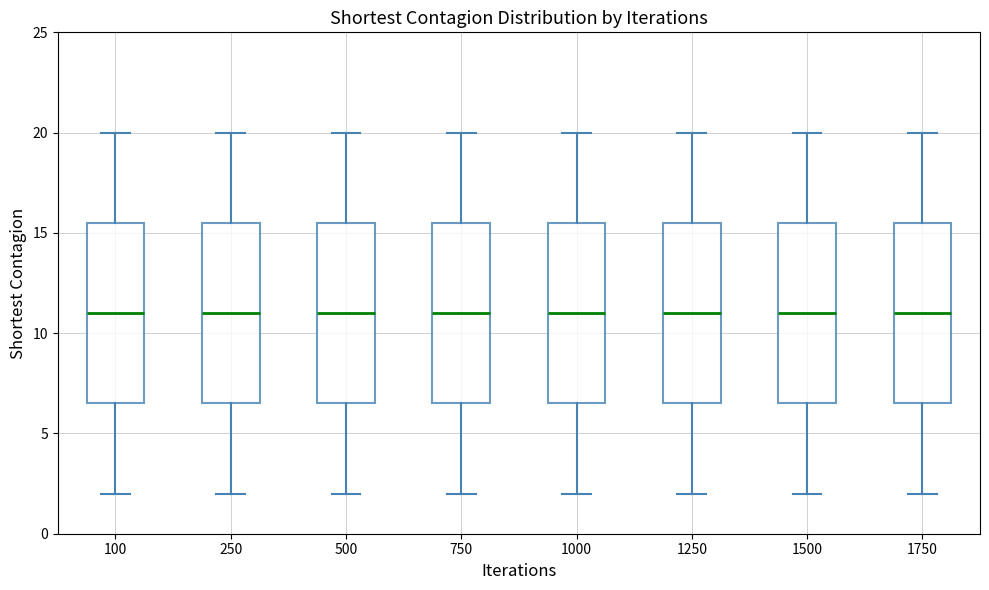

Reading left to right, transcribe this box plot: for each box, give where its median line is, the range the box spans, and where its two whiskers end, as read against the y-axis. The values are not printed on the chart, so give them approximately, as read against the axis.

100: median 11.0, box 6.5 to 15.5, whiskers 2.0 to 20.0
250: median 11.0, box 6.5 to 15.5, whiskers 2.0 to 20.0
500: median 11.0, box 6.5 to 15.5, whiskers 2.0 to 20.0
750: median 11.0, box 6.5 to 15.5, whiskers 2.0 to 20.0
1000: median 11.0, box 6.5 to 15.5, whiskers 2.0 to 20.0
1250: median 11.0, box 6.5 to 15.5, whiskers 2.0 to 20.0
1500: median 11.0, box 6.5 to 15.5, whiskers 2.0 to 20.0
1750: median 11.0, box 6.5 to 15.5, whiskers 2.0 to 20.0